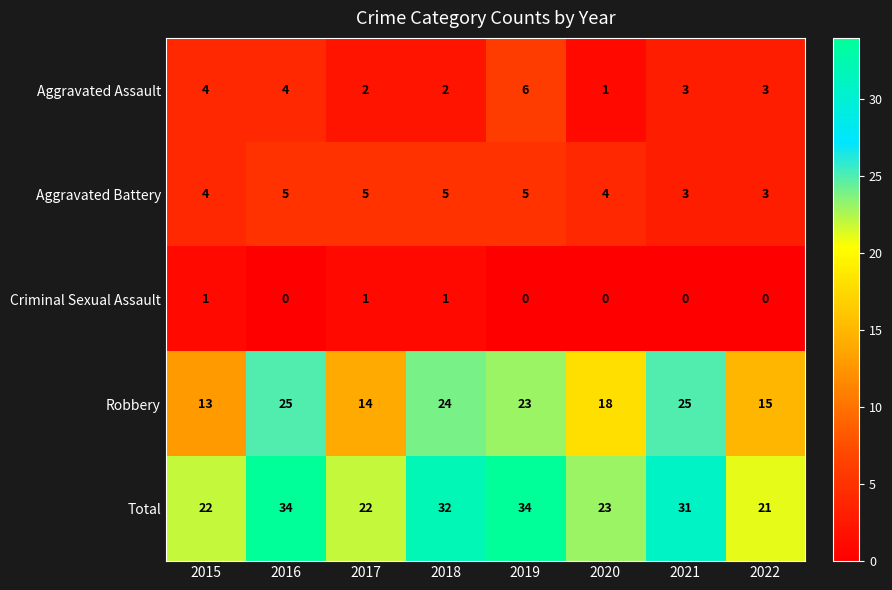

What is the sum of the Robbery values at 2015 and 2019?

36